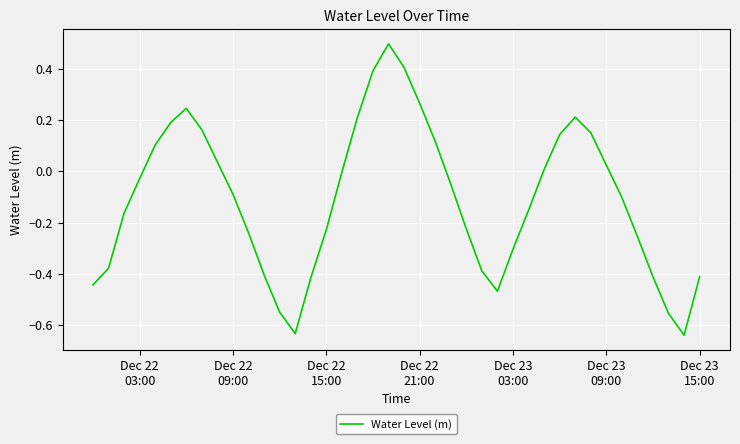

What is the difference between the maximum and minimum values?

1.1